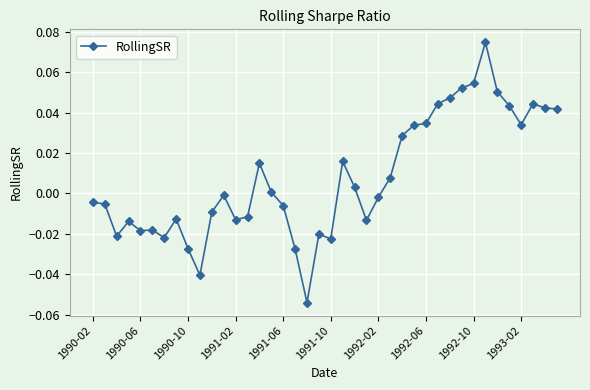

True or false: the data has more than 0 interior local peaks.

True